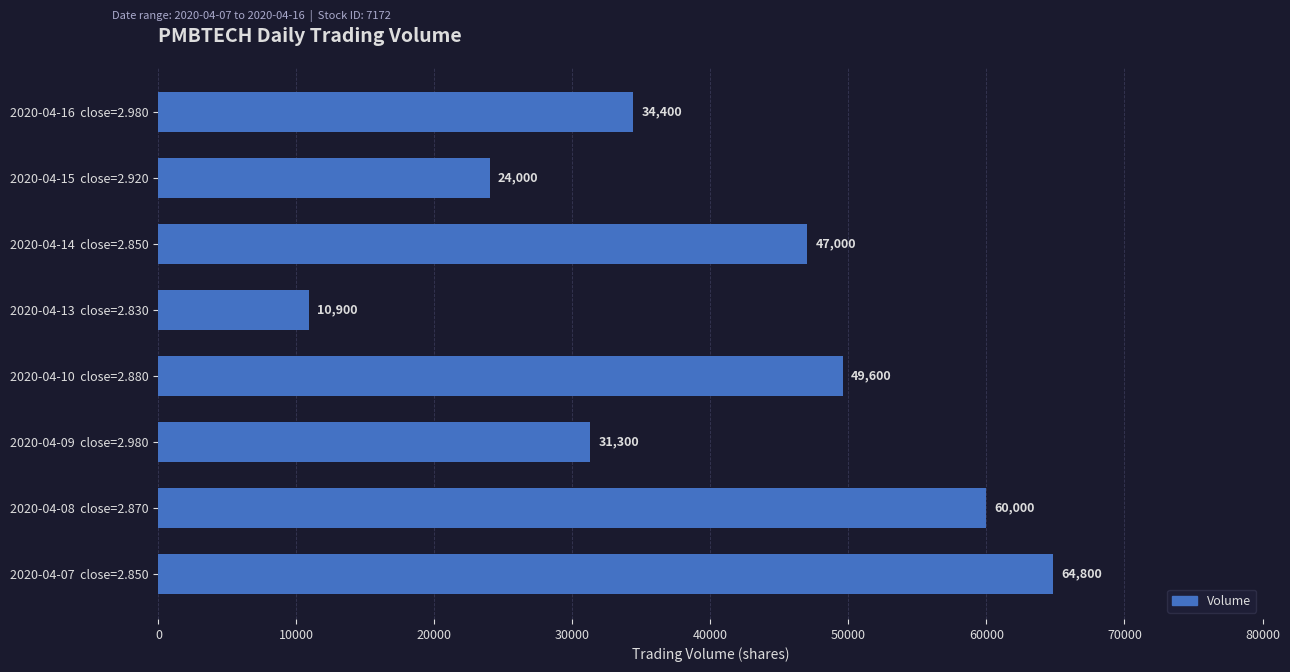

Rank the categories by value from lowest to highest.

2020-04-13  close=2.830, 2020-04-15  close=2.920, 2020-04-09  close=2.980, 2020-04-16  close=2.980, 2020-04-14  close=2.850, 2020-04-10  close=2.880, 2020-04-08  close=2.870, 2020-04-07  close=2.850